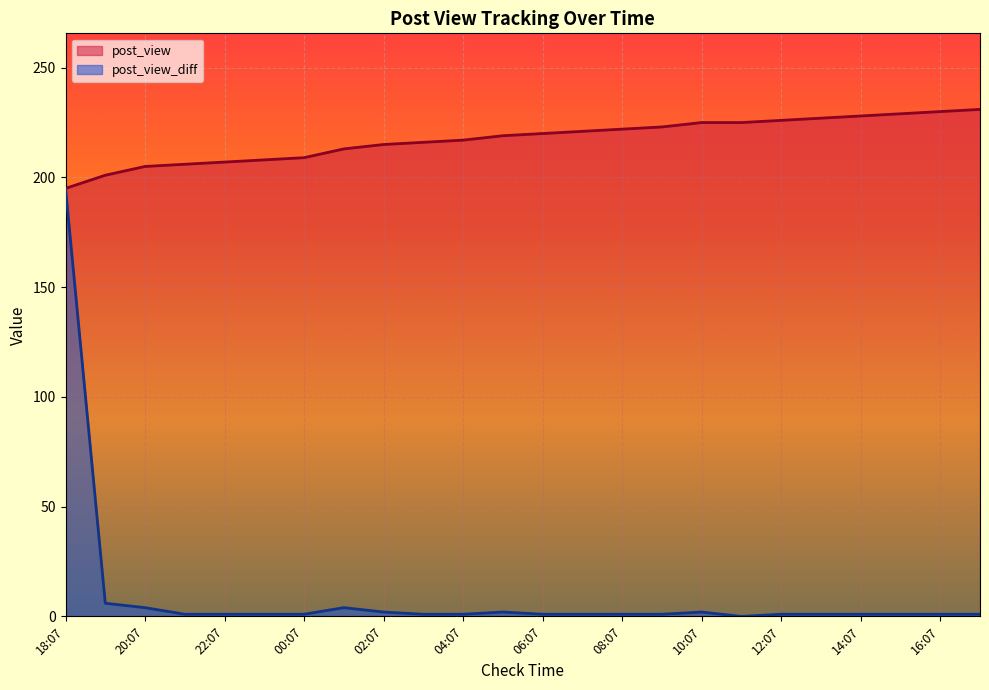

Is it true that post_view equals 231 at 17:07?

True